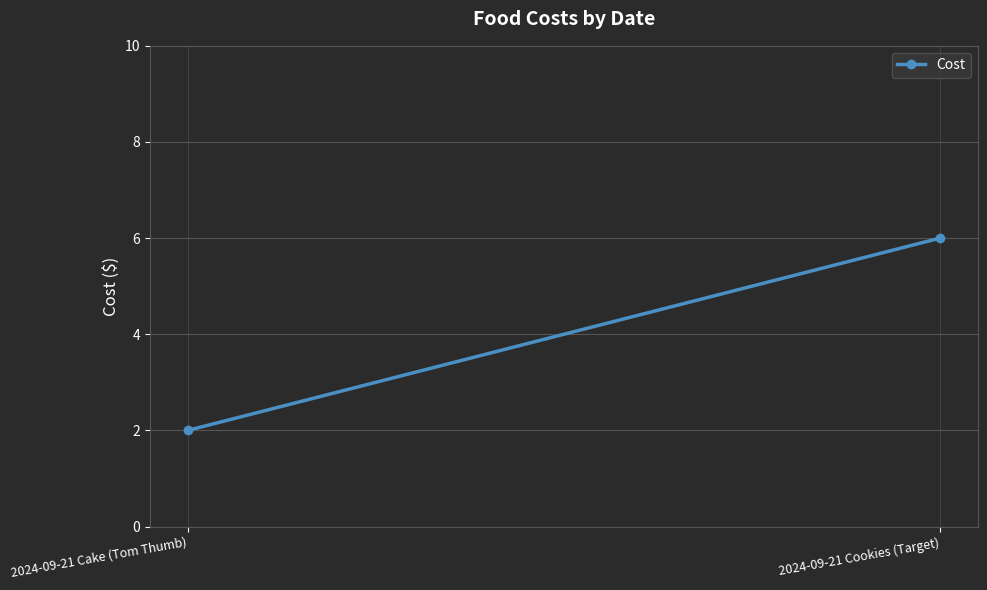

How many values are between 2 and 6?

2